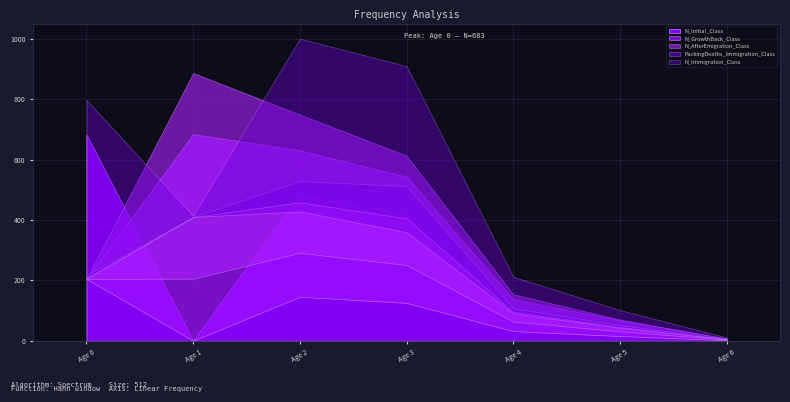

What is the difference between the maximum and minimum values in the PackingDeaths_Immigration_Class series?

153